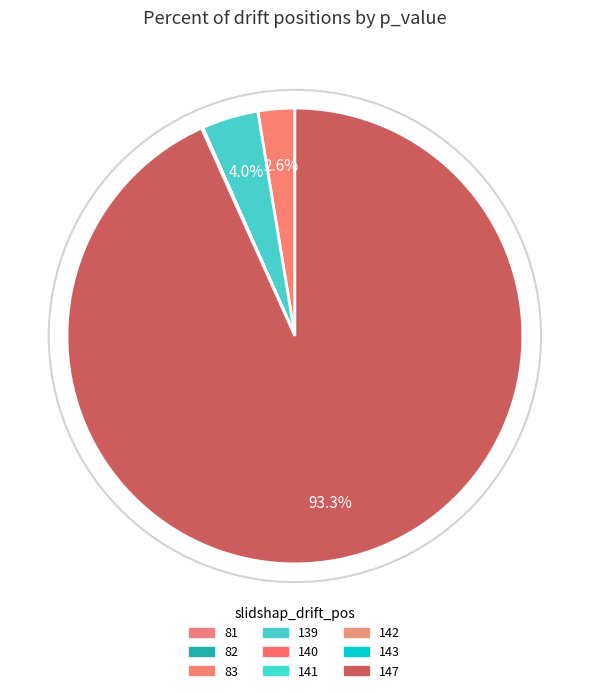

How many slices are in this pie chart?

9